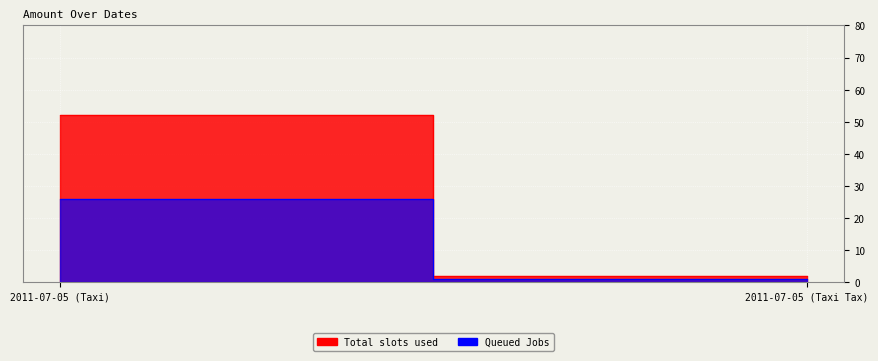

At which label is the value closest to 27?

2011-07-05 (Taxi)